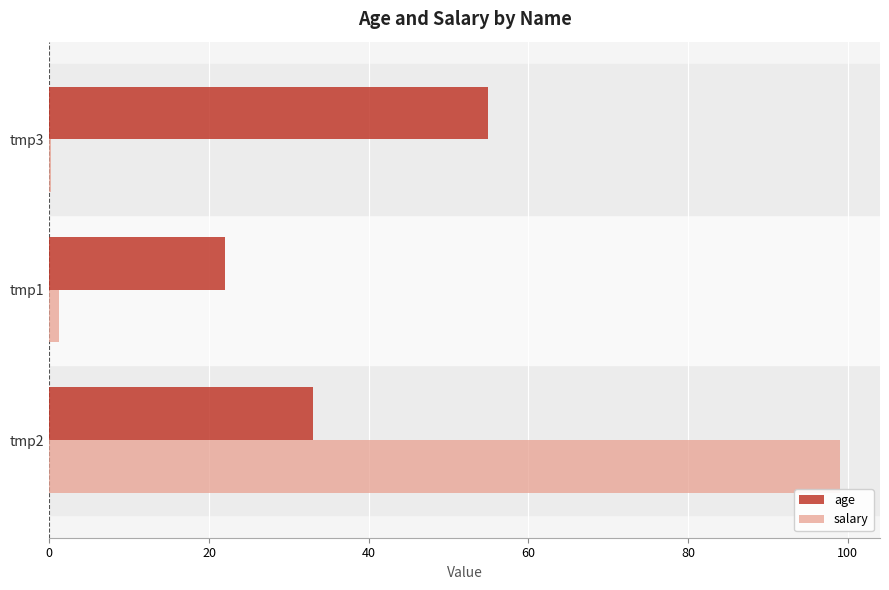

At which category does the chart reach its peak across all series?

tmp2